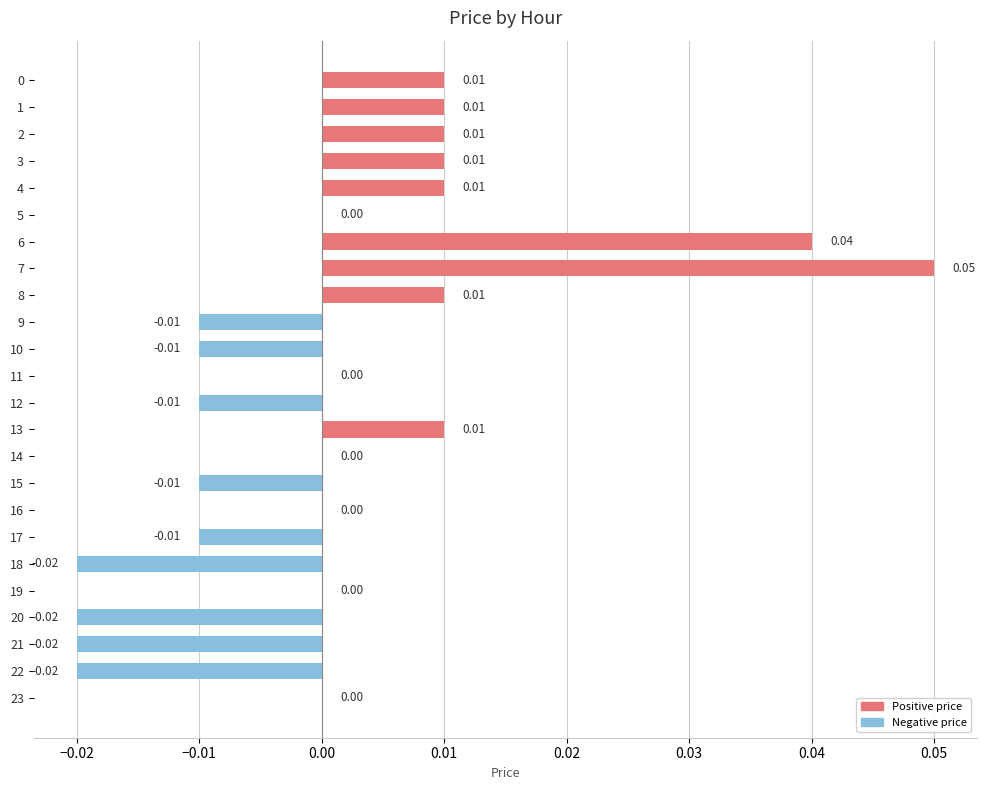

True or false: the data shows -0.0 at 10.

True